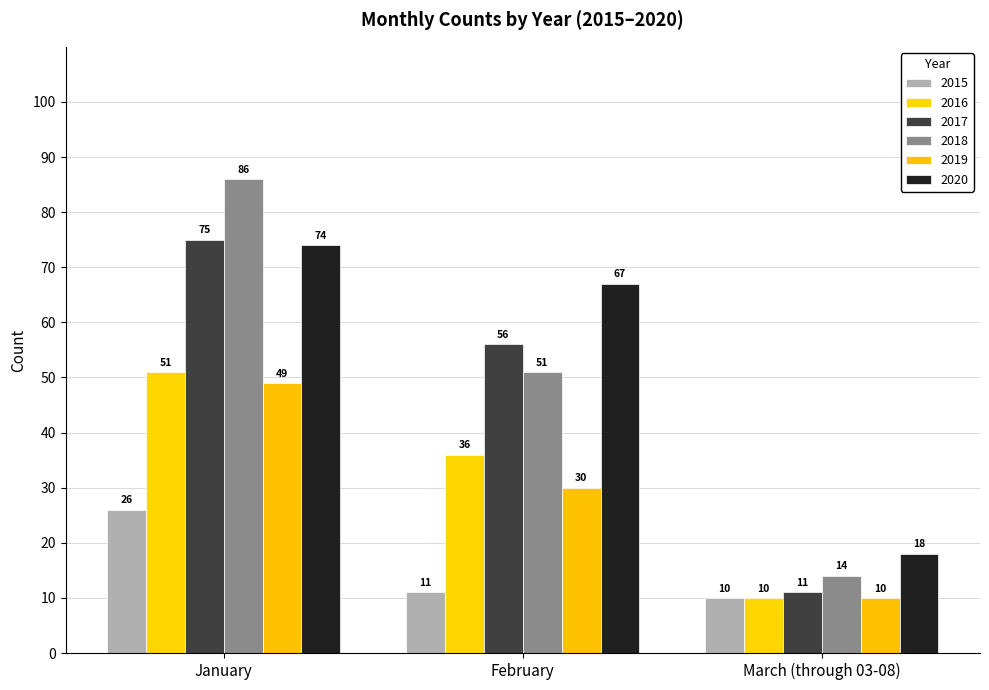

How many 2020 values are between 18 and 74?

3